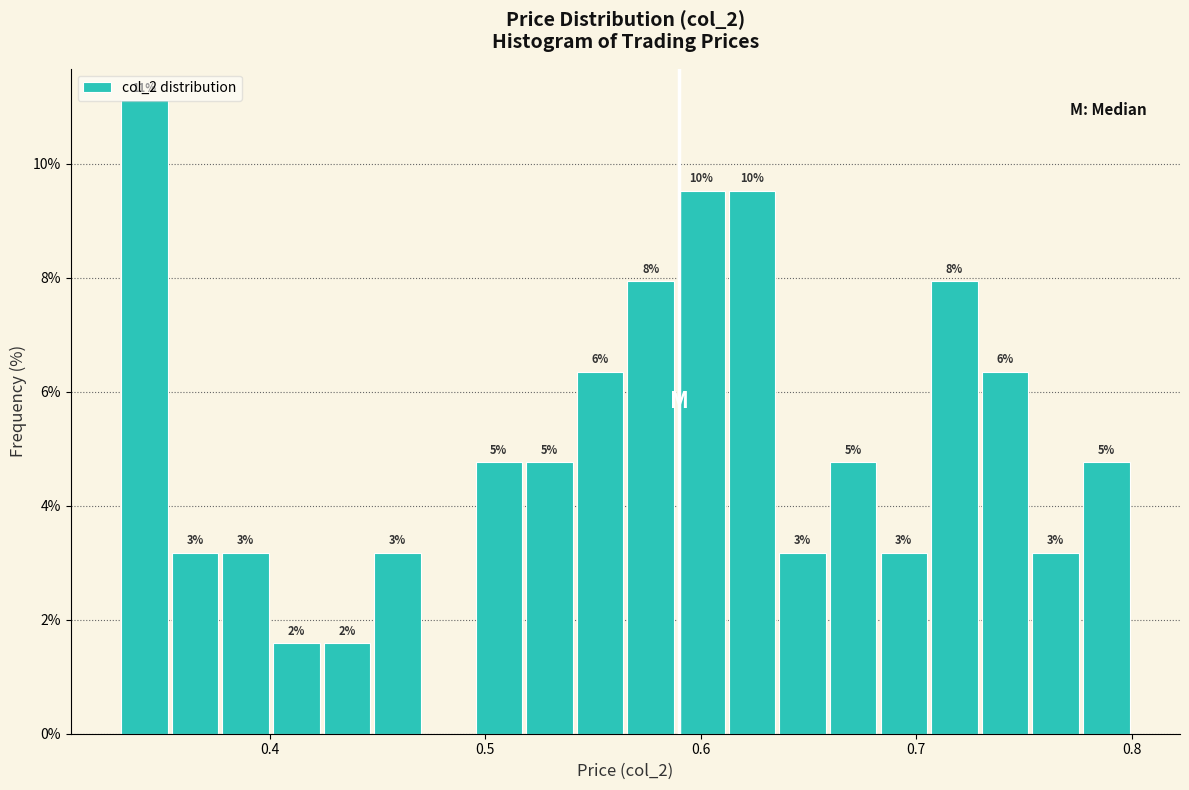

Around what value on the x-axis is the tallest bar? Give the approximate position of its centre, as read against the axis.

0.34